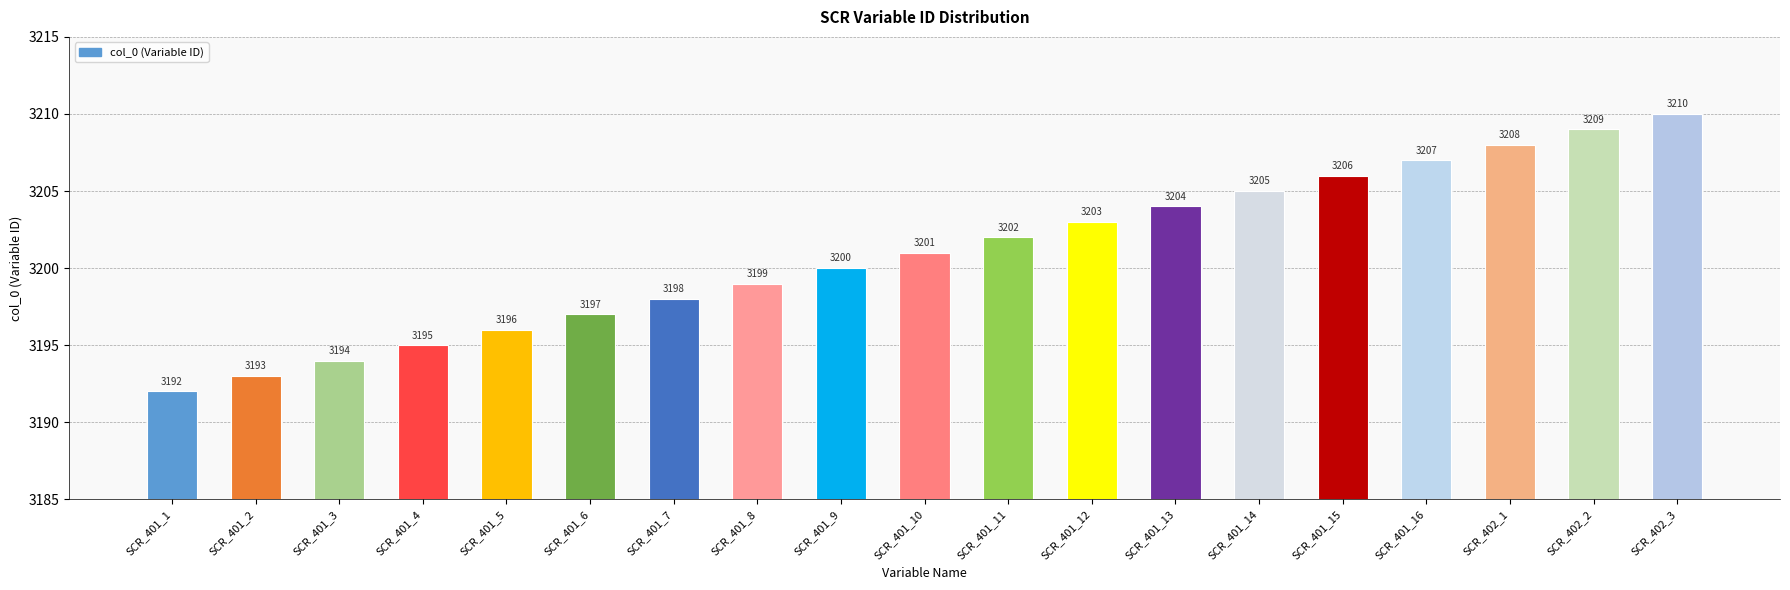

List the labels in order of value, smallest first.

SCR_401_1, SCR_401_2, SCR_401_3, SCR_401_4, SCR_401_5, SCR_401_6, SCR_401_7, SCR_401_8, SCR_401_9, SCR_401_10, SCR_401_11, SCR_401_12, SCR_401_13, SCR_401_14, SCR_401_15, SCR_401_16, SCR_402_1, SCR_402_2, SCR_402_3